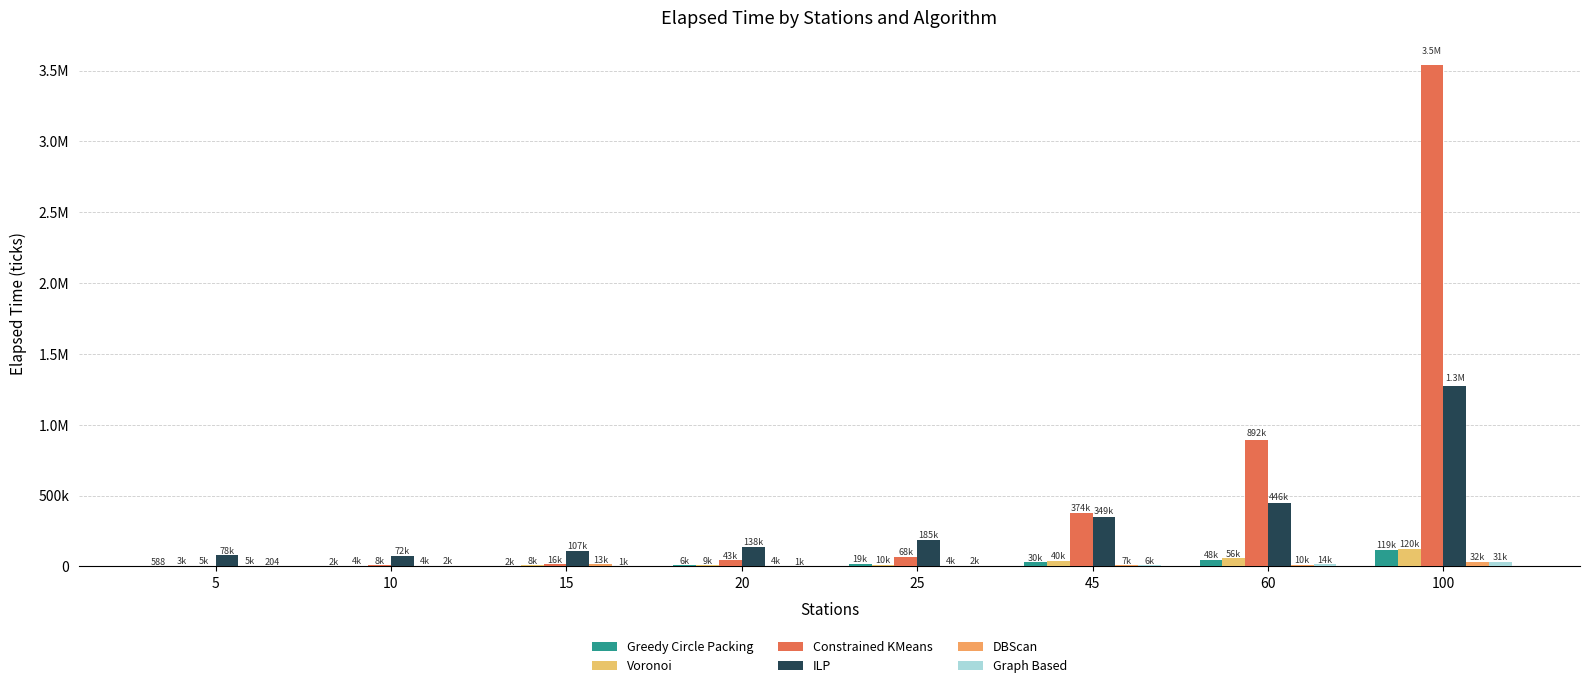

What is the highest value of the DBScan series?

31908.0